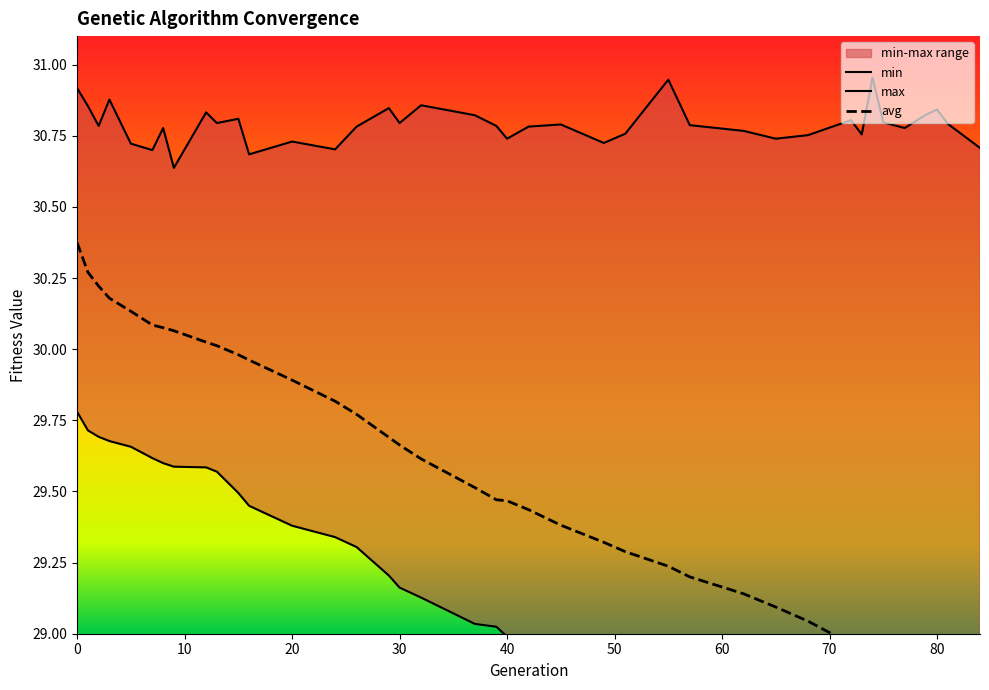

What is the difference between the highest and lowest values at 15?

1.3